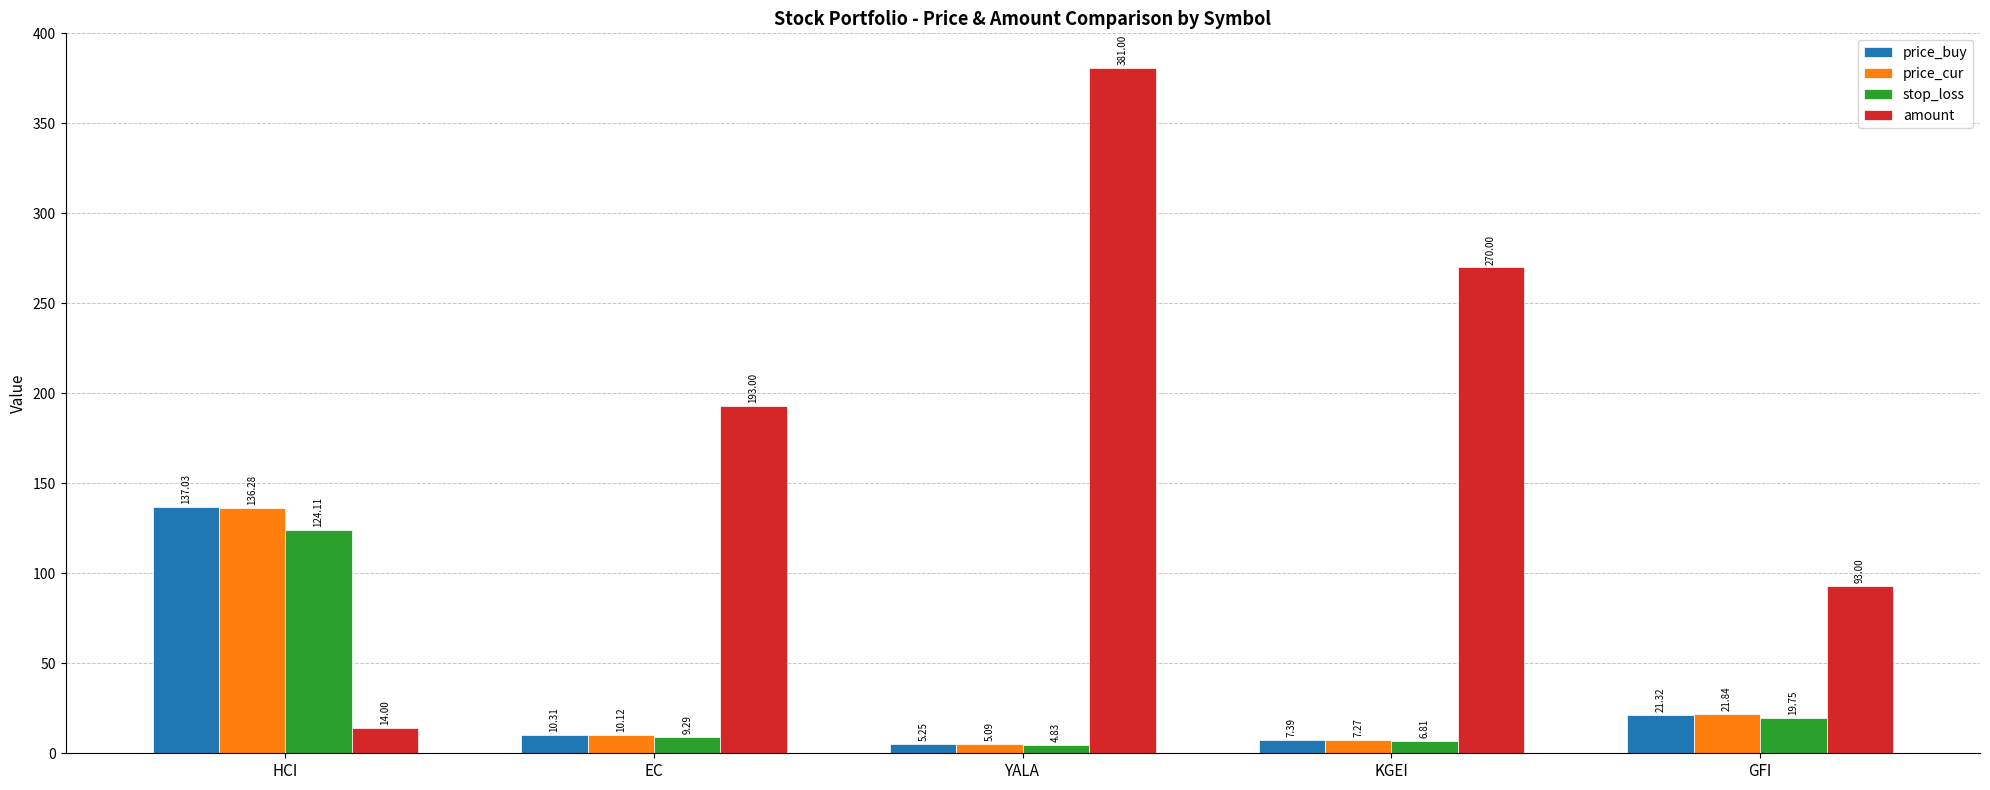

How many distinct data groups are displayed?

4